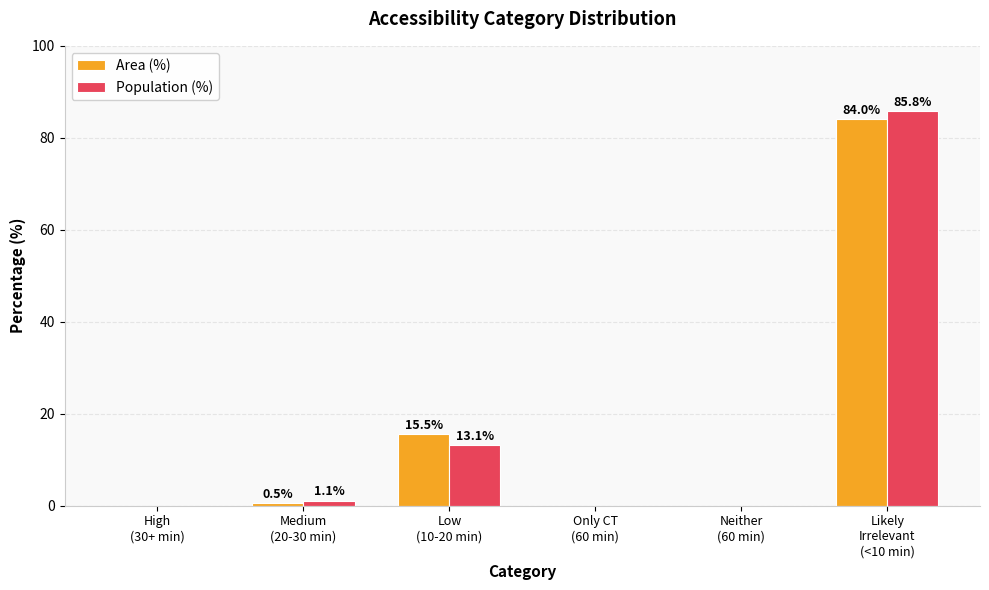

What is the sum of all Population (%) values?

100.0